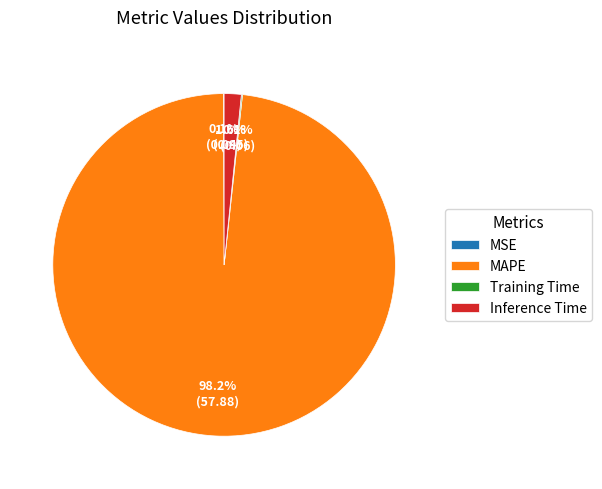

What is the largest slice in the pie chart?

MAPE